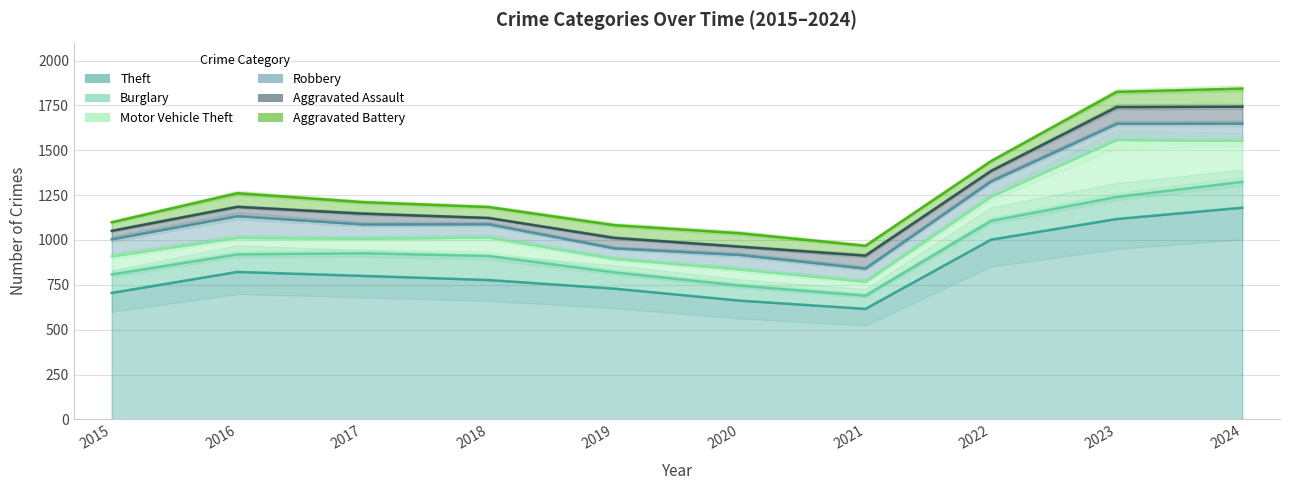

Where does the Burglary series first go above 105?

2017